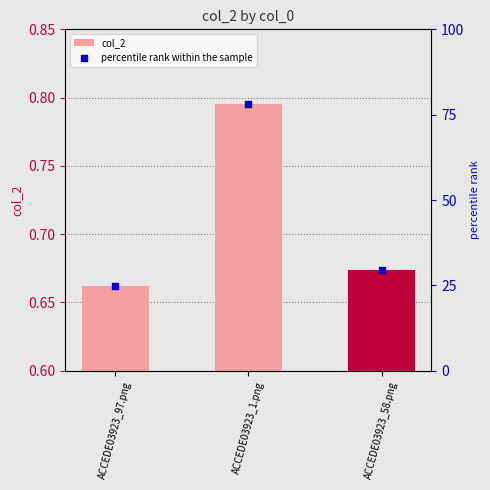

Which series has the largest Y range (max minus min)?

percentile rank within the sample